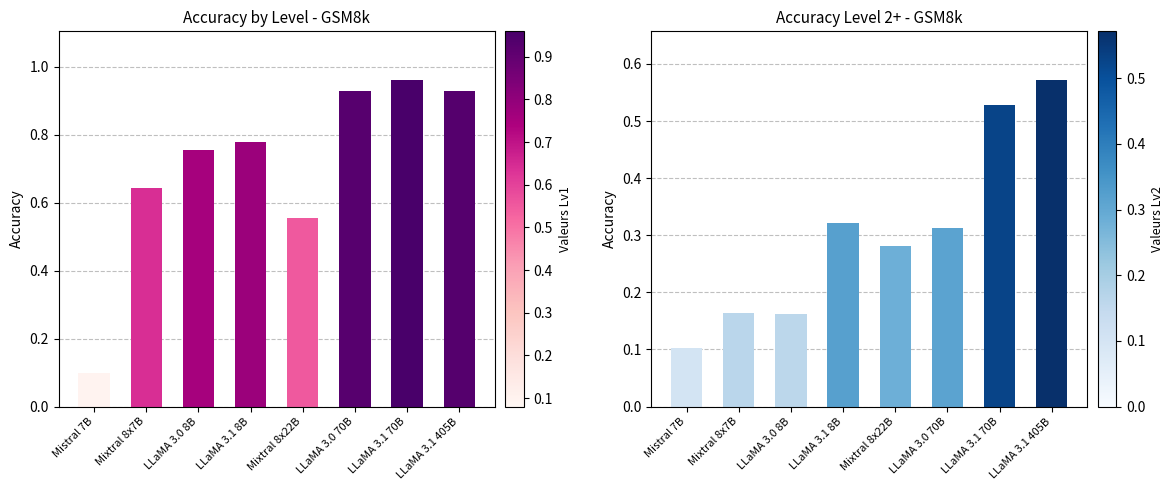

Reading left to right, transcribe all the data shown in this chart.

Lv1: 0.1	0.6	0.8	0.8	0.6	0.9	1.0	0.9
Lv2: 0.1	0.2	0.2	0.3	0.3	0.3	0.5	0.6